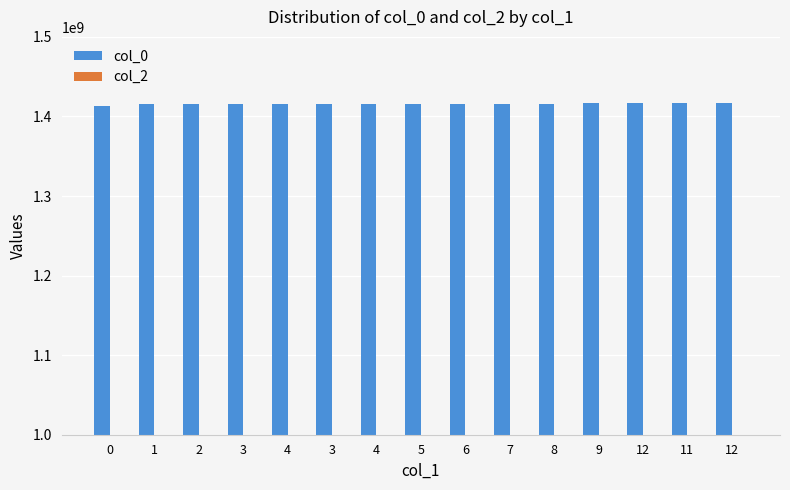

What is the label of the 6th bar from the left?

3